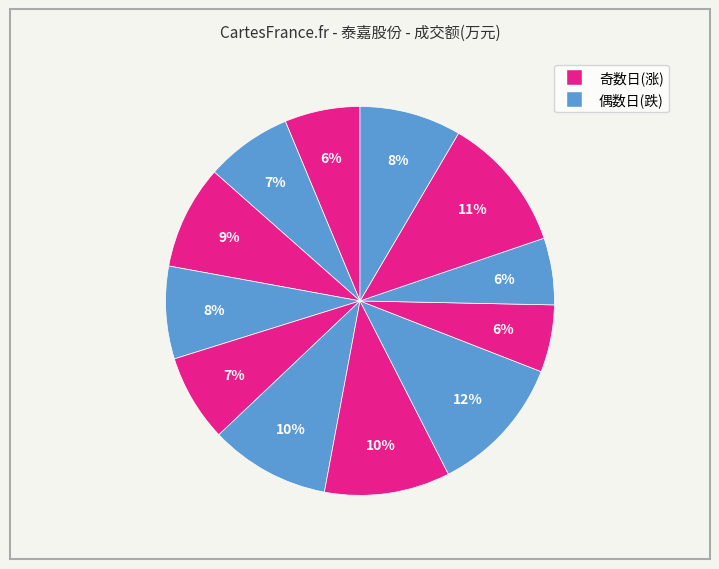

How many slices are in this pie chart?

12